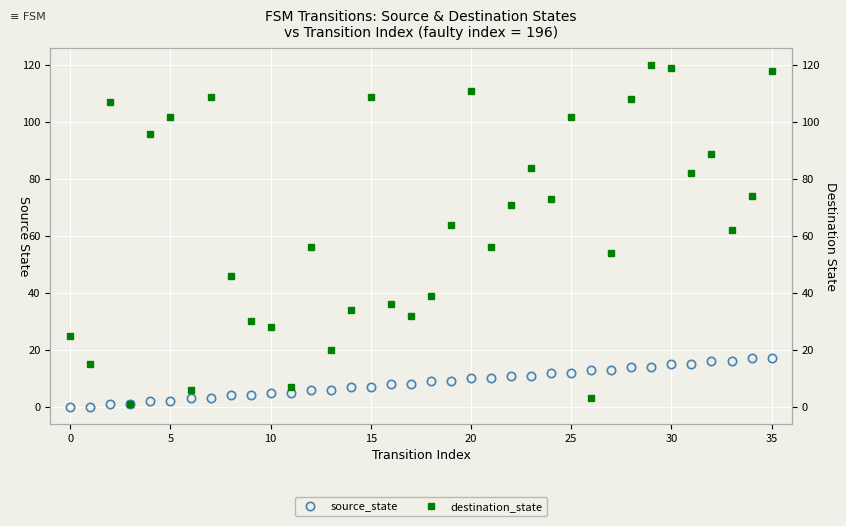

How many interior local peaks does the destination_state series have?

10